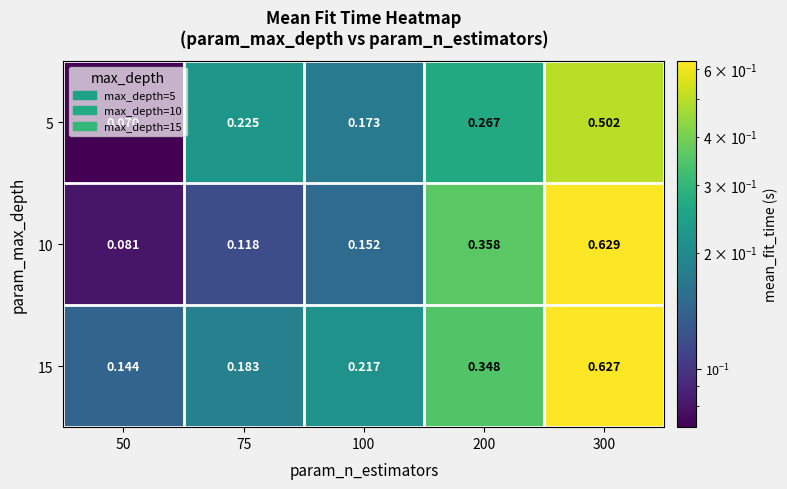

Is the value of 5 at 75 greater than the value of 10 at 300?

No